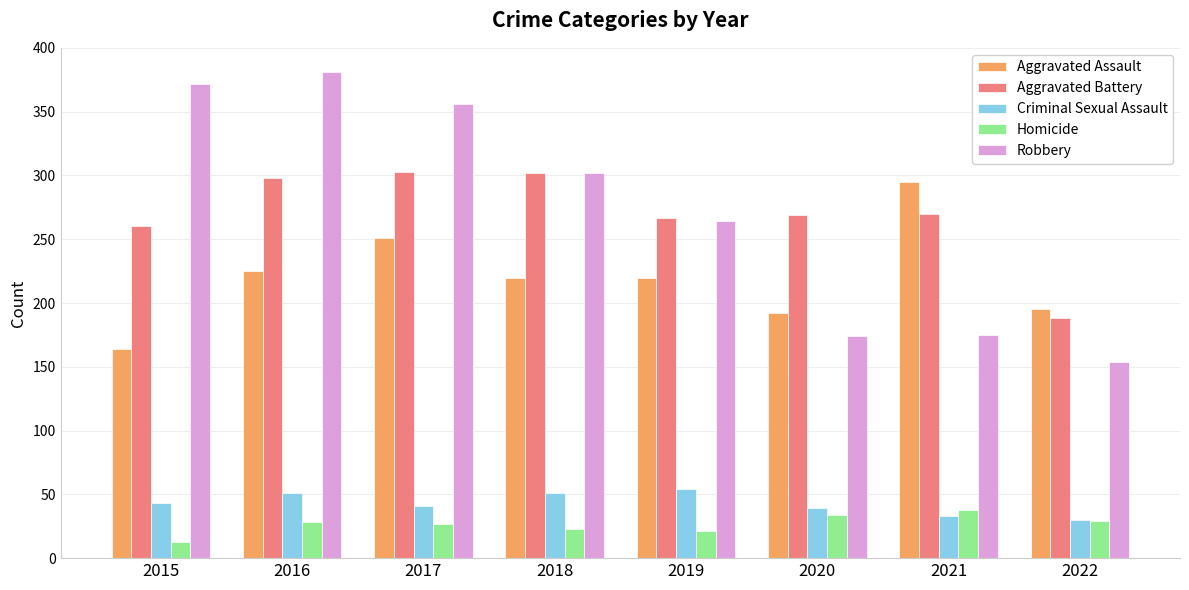

At how many categories does at least one series exceed 122?

8